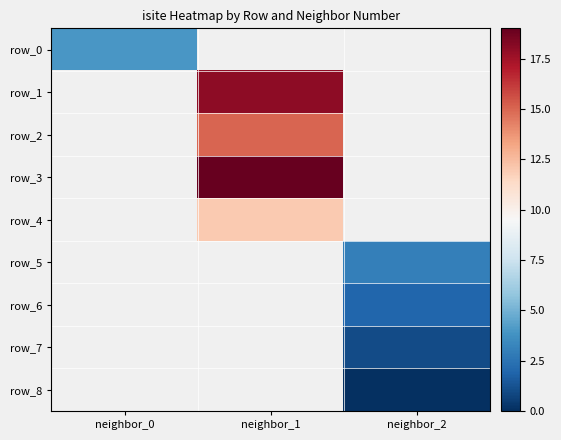

Which label corresponds to the smallest value in the chart?

neighbor_2